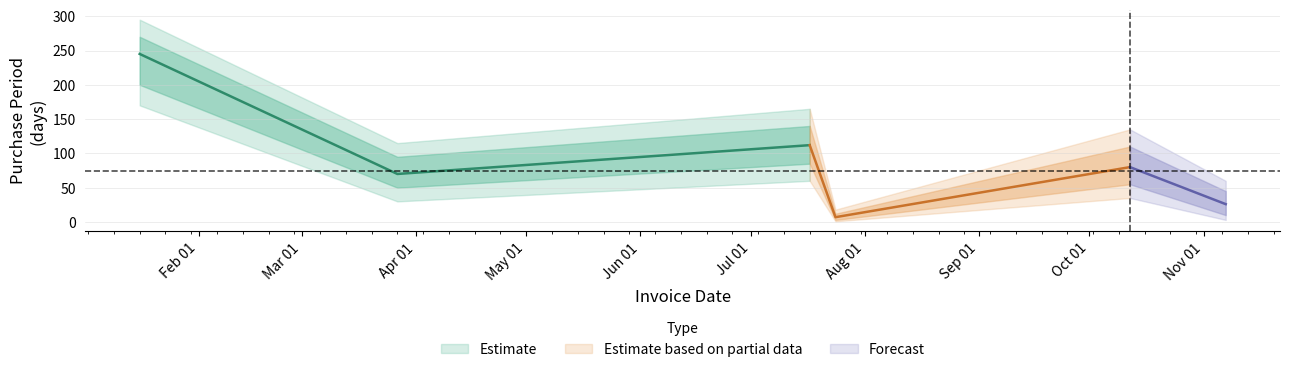

Which category has the highest value across all series?

2017-01-16